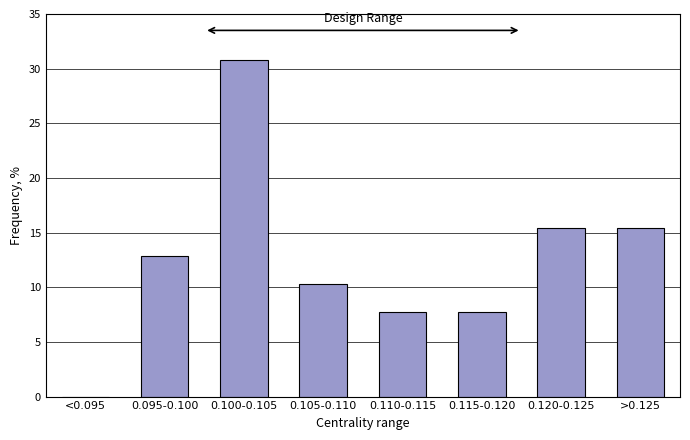

Reading left to right, extract all data points from this chart.

<0.095=0.0	0.095-0.100=12.8	0.100-0.105=30.8	0.105-0.110=10.3	0.110-0.115=7.7	0.115-0.120=7.7	0.120-0.125=15.4	>0.125=15.4